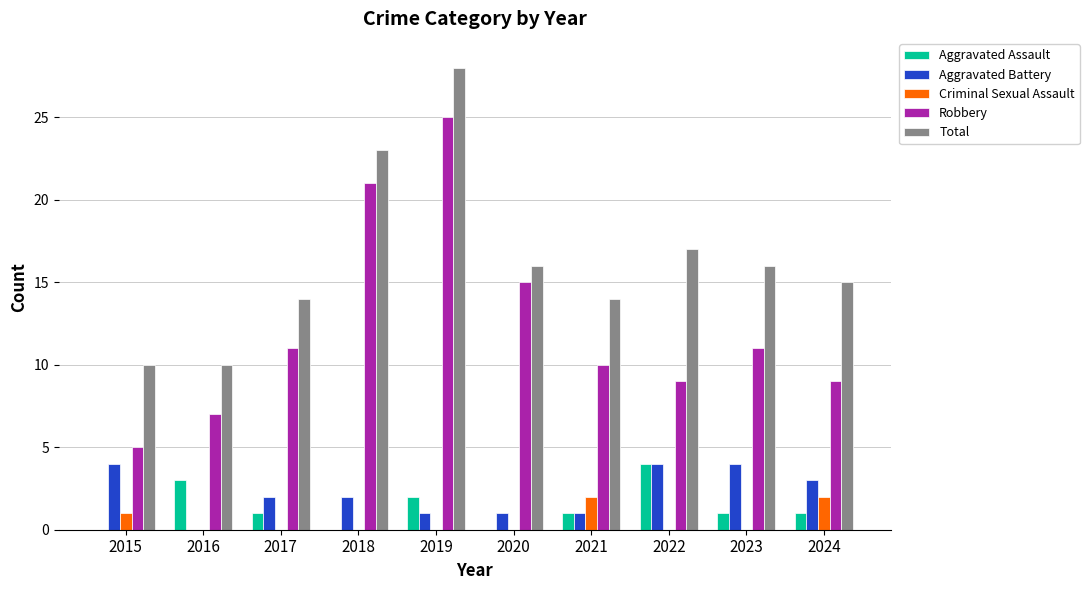

At which label is Total closest to 19?

2022